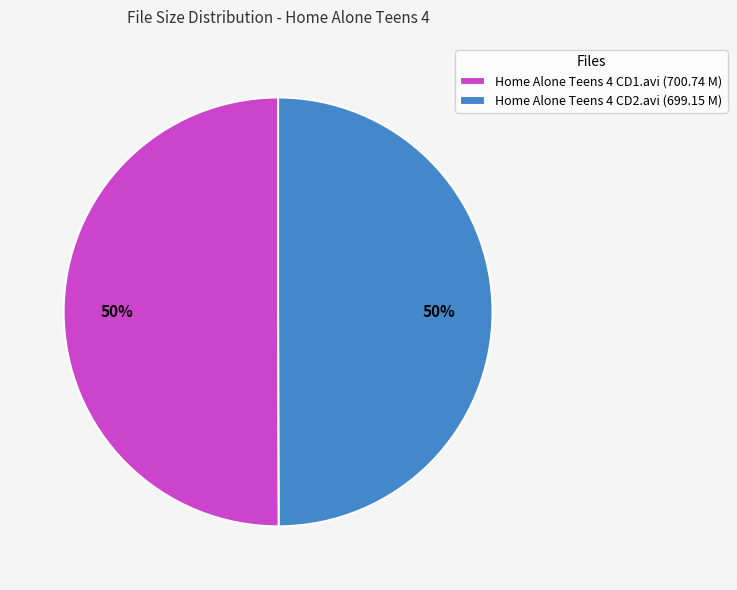

To the nearest percent, what is the combined percentage of Home Alone Teens 4 CD2.avi and Home Alone Teens 4 CD1.avi?

100%